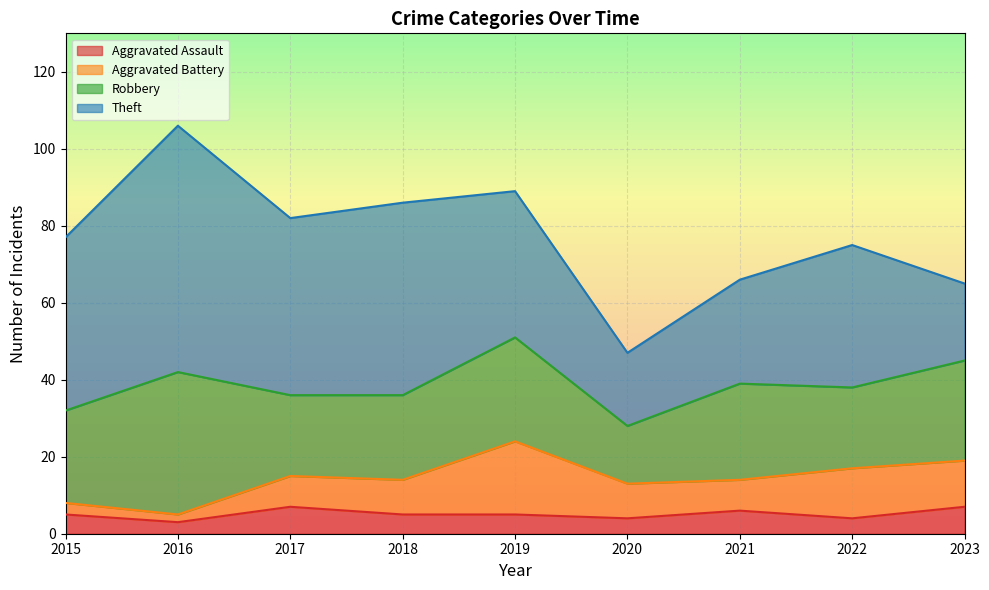

How many values in the Theft series exceed 38?

4